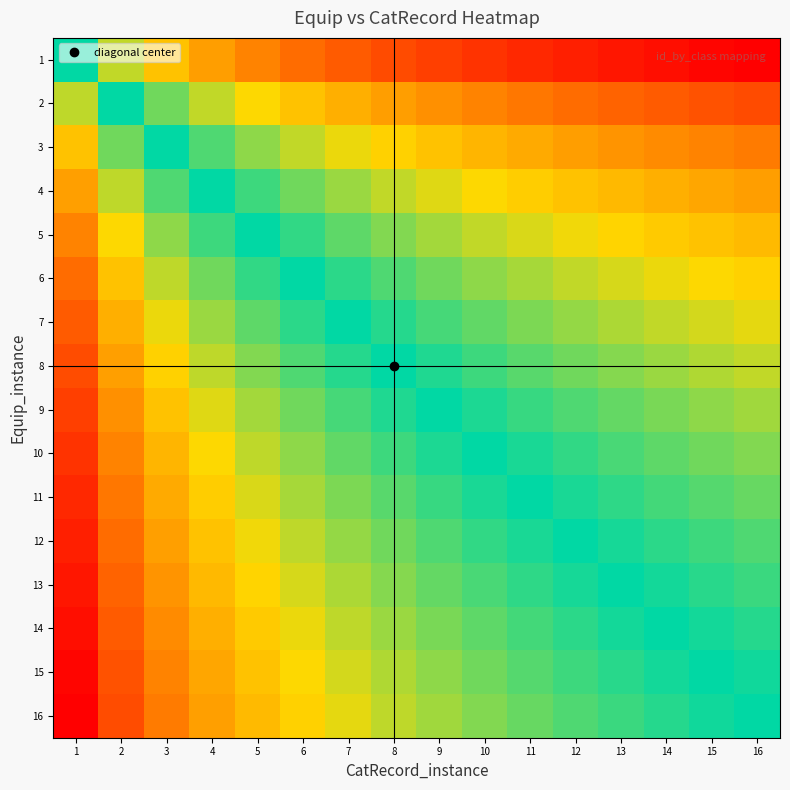

What is the total value across all series at 14?

11.6